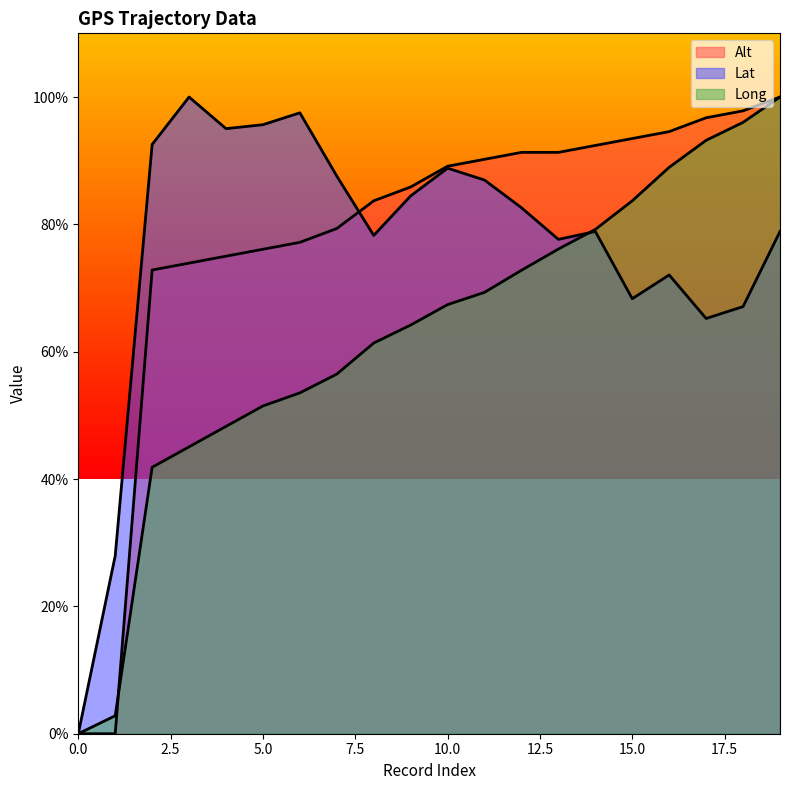

Does the chart display data point markers on the line(s)?

No